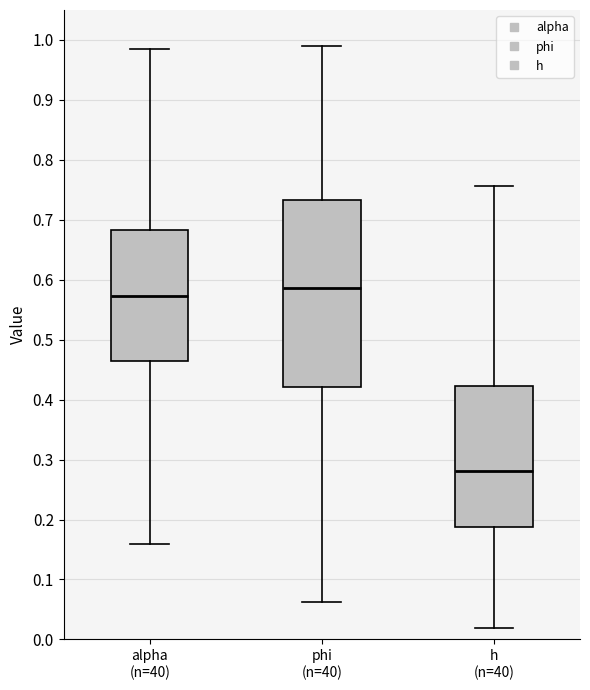

Which box is the tallest, from its lower edge to its upper edge?

phi (n=40)